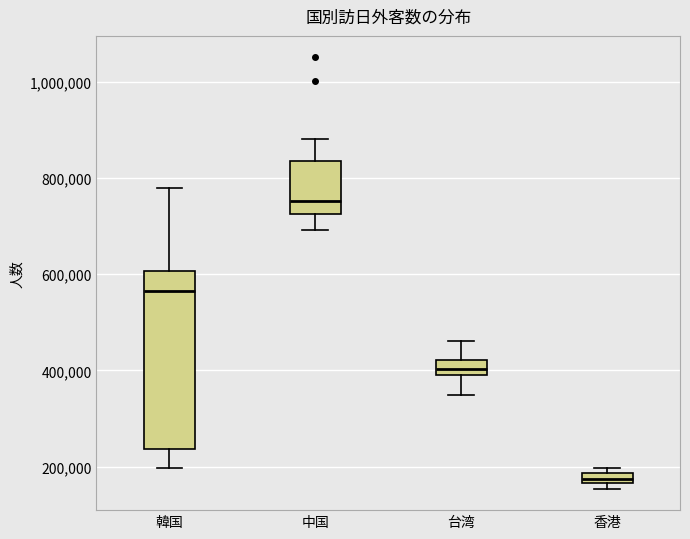

Which box has the lowest median line?

香港